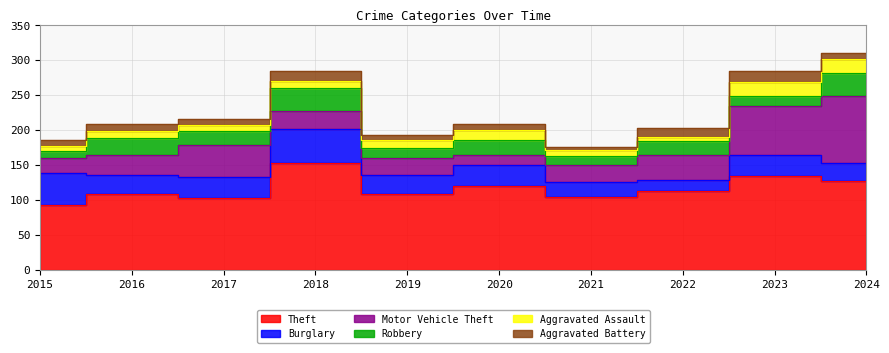

In Theft, how many points are lower than both neighbors (excluding endpoints)?

3